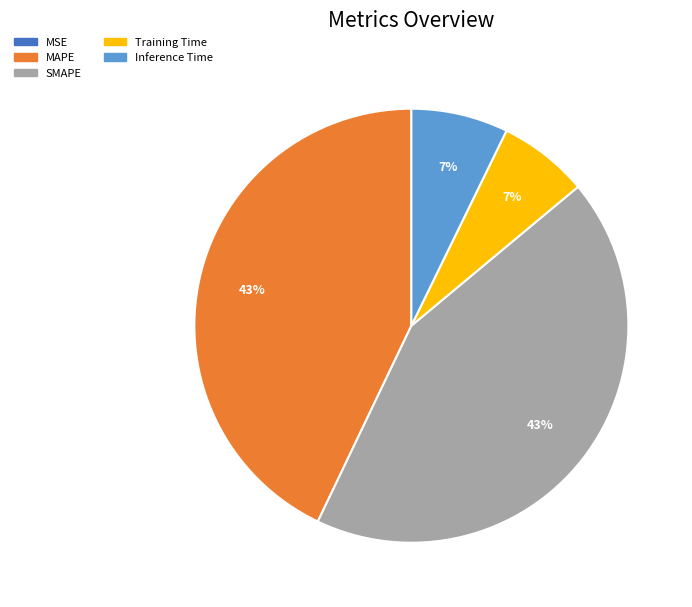

Combined, do SMAPE and MAPE account for over 50%?

Yes